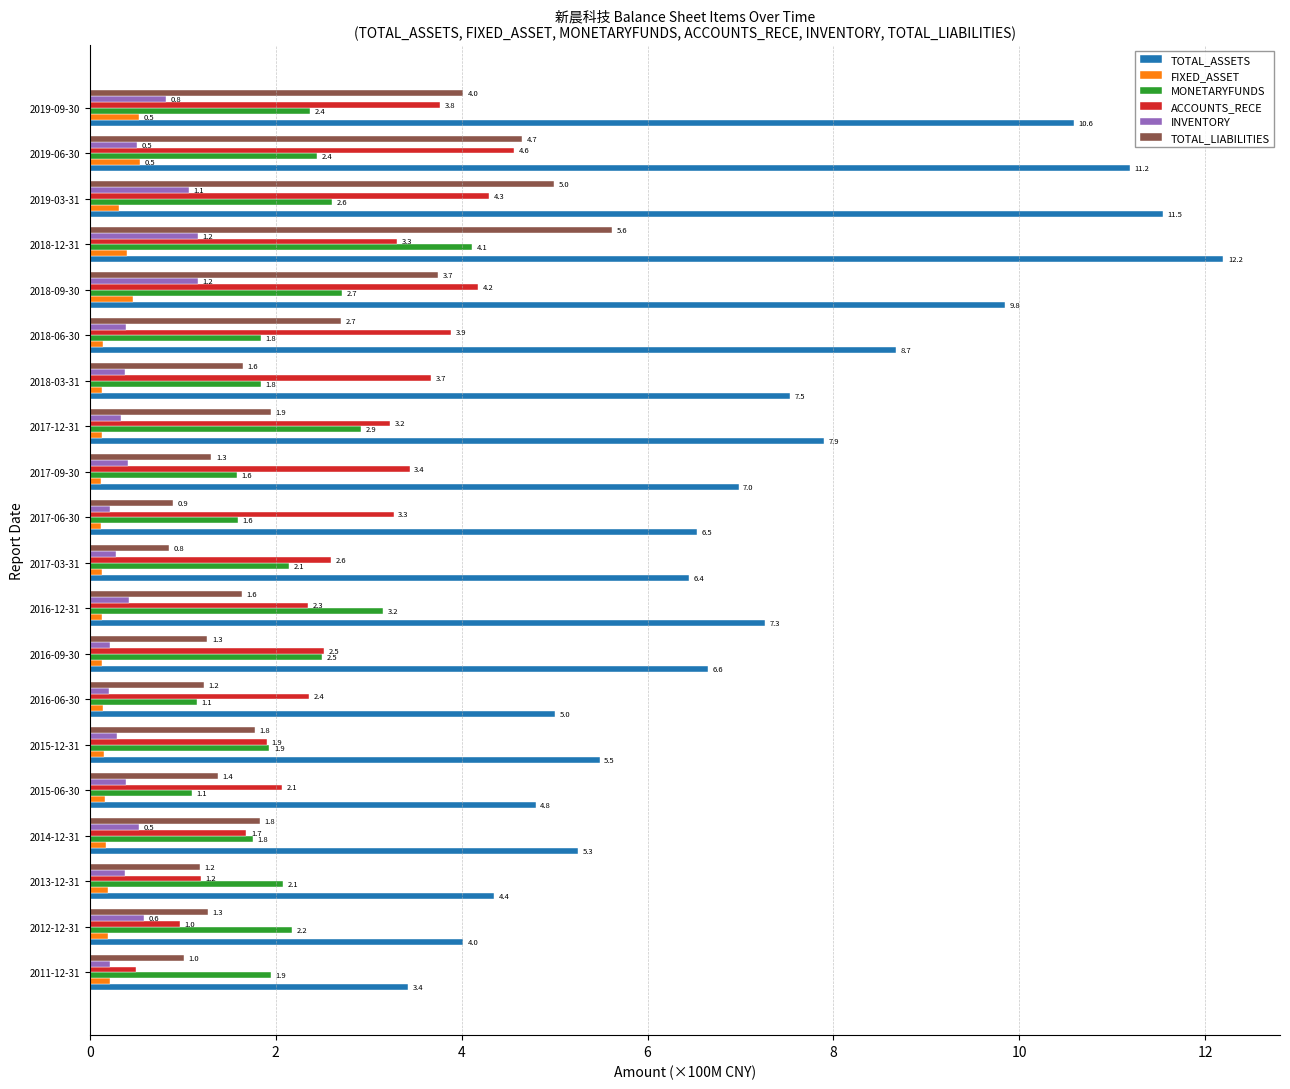

What is the sum of all INVENTORY values?

9.9